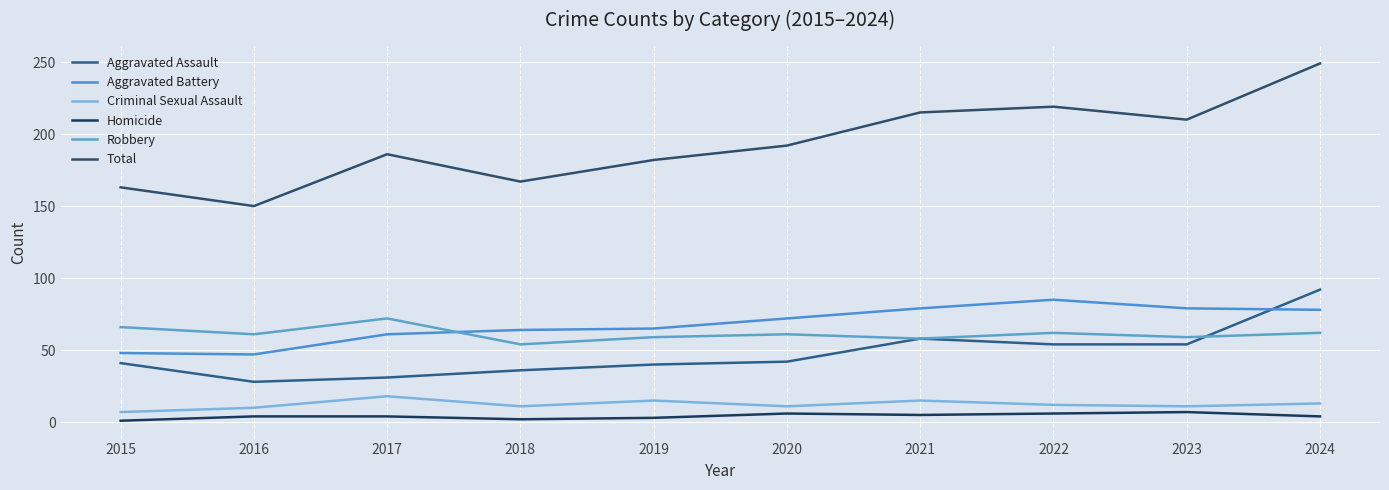

Where does the Homicide series first go above 4?

2020